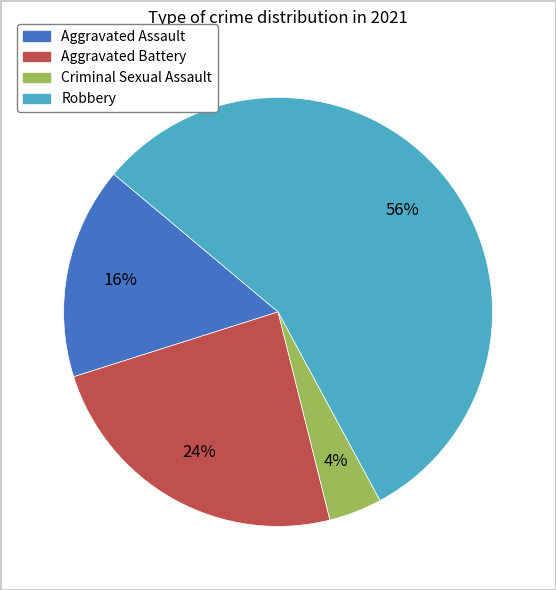

Which slice represents more than half of the pie?

Robbery